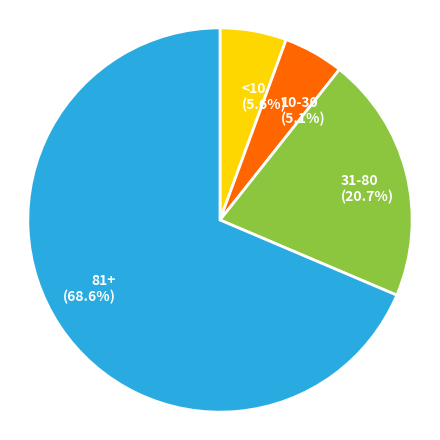

Do <10 and 10-30 together represent more than half of the pie?

No